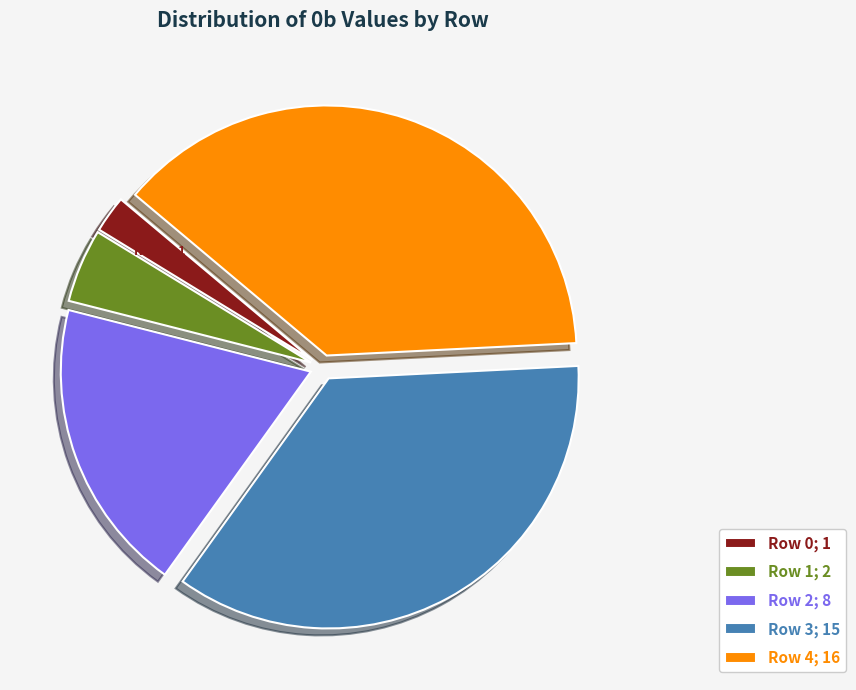

Is the sum of Row 3 and Row 1 greater than half?

No